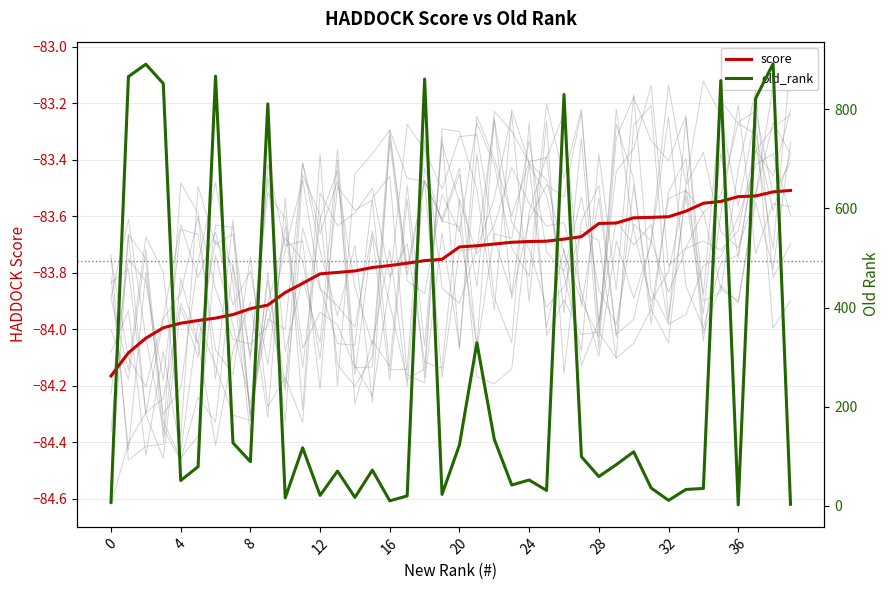

At how many categories does at least one series exceed 737?

10